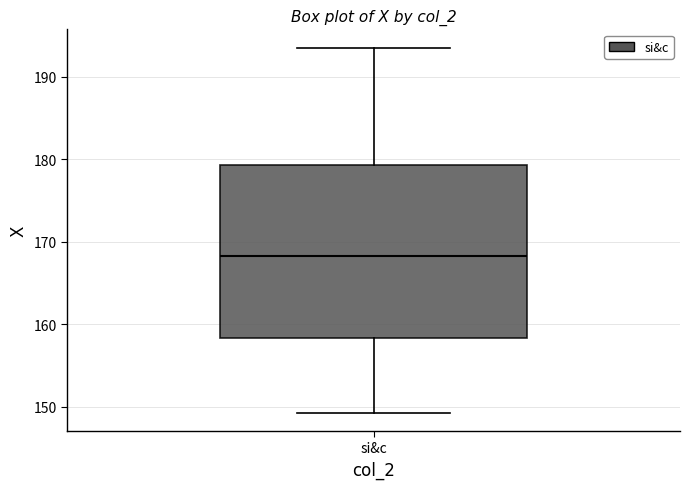

Where is the upper edge of the box for si&c on the y-axis? The values are not printed on the chart, so give them approximately, as read against the axis.

179